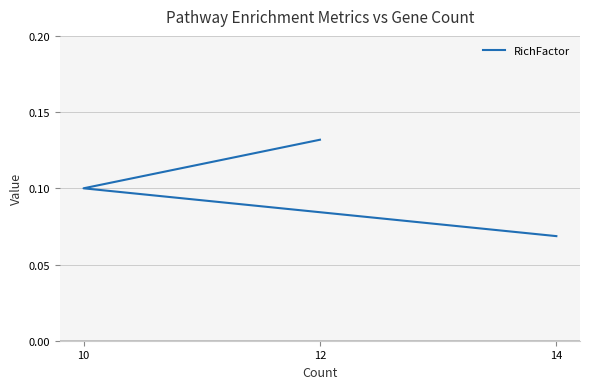

What is the sum of the values at 14 and 12?

0.2